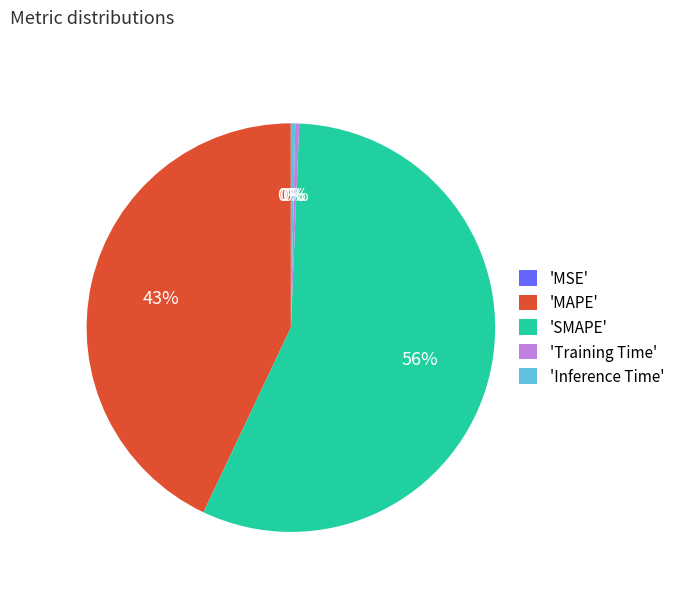

Between 'SMAPE' and 'Training Time', which is larger?

'SMAPE'